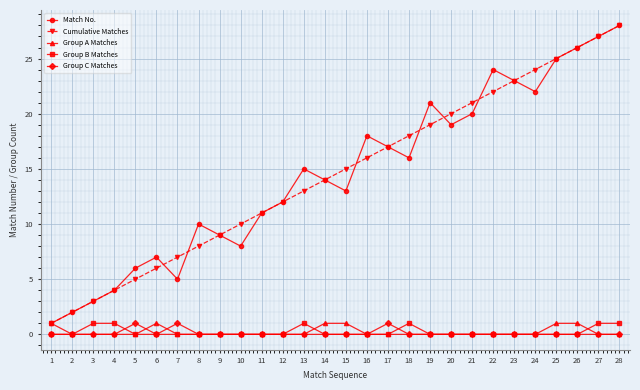

True or false: Match No. and Group C Matches intersect in this chart.

False